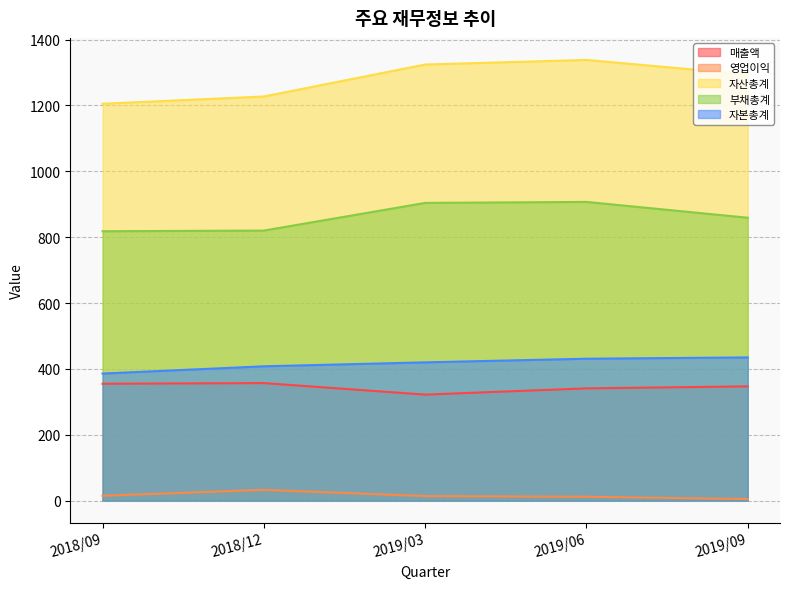

Which series has the largest range (max minus min)?

자산총계